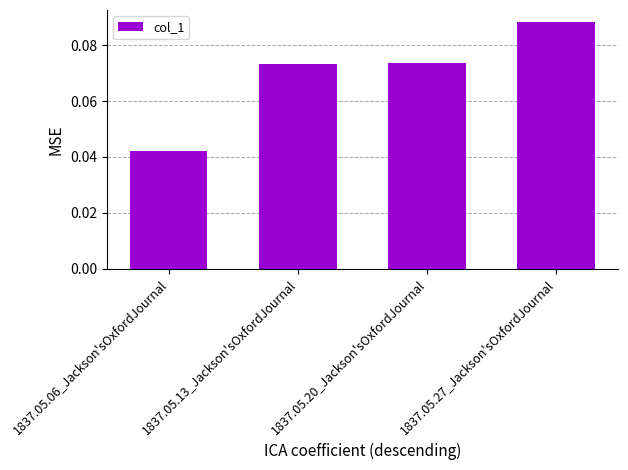

Between 1837.05.06_Jackson'sOxfordJournal and 1837.05.13_Jackson'sOxfordJournal, which is larger?

1837.05.13_Jackson'sOxfordJournal